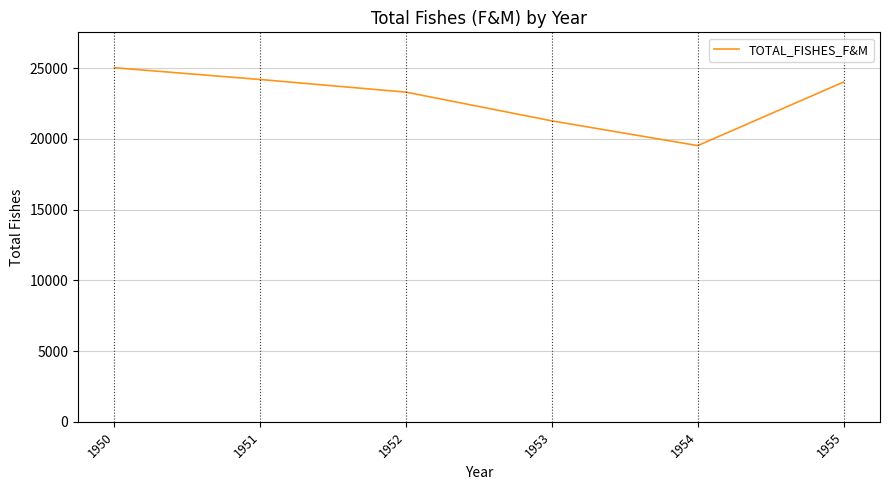

Read the value at 1950.

25025.1